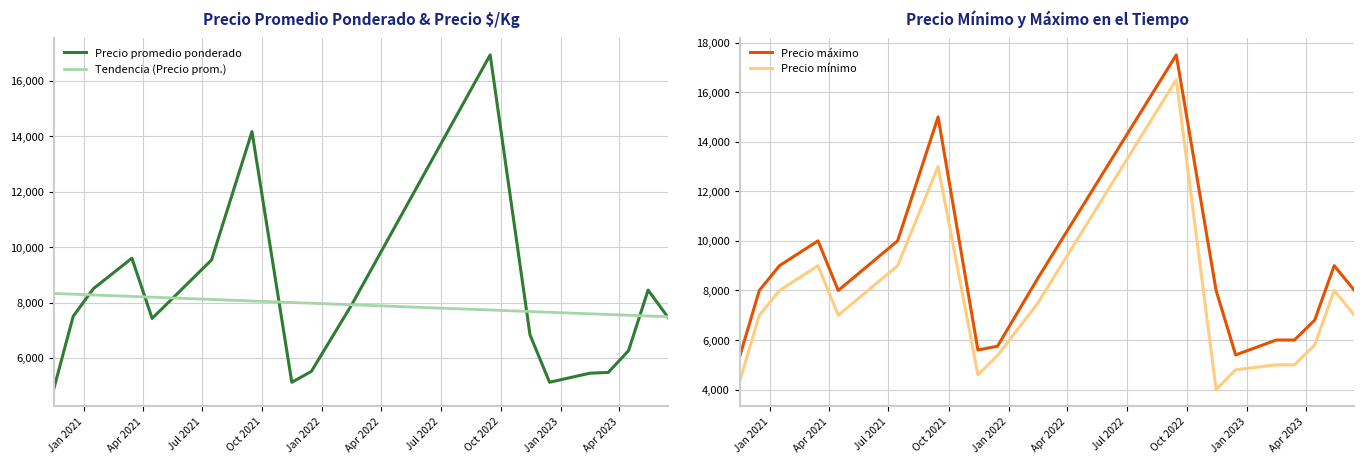

What is the highest value of the Tendencia (Precio prom.) series?

8326.5